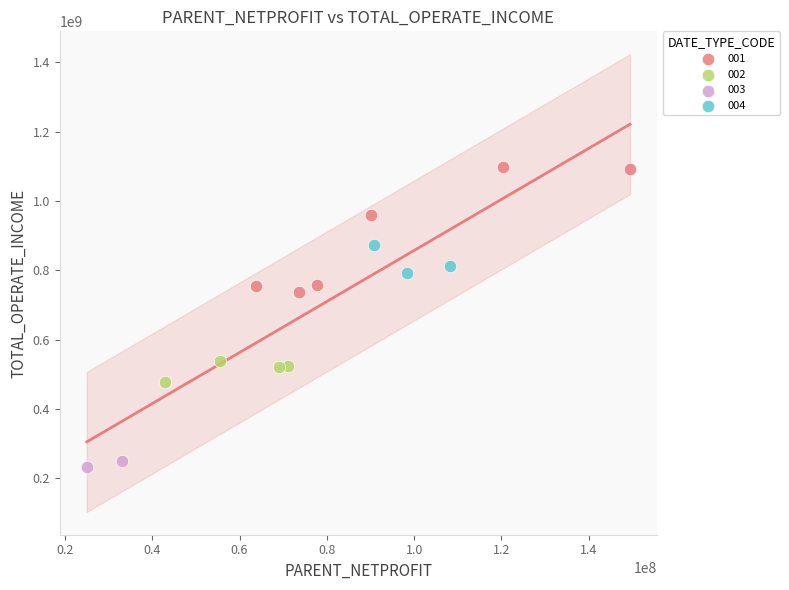

Which series contains the lowest Y value?

003